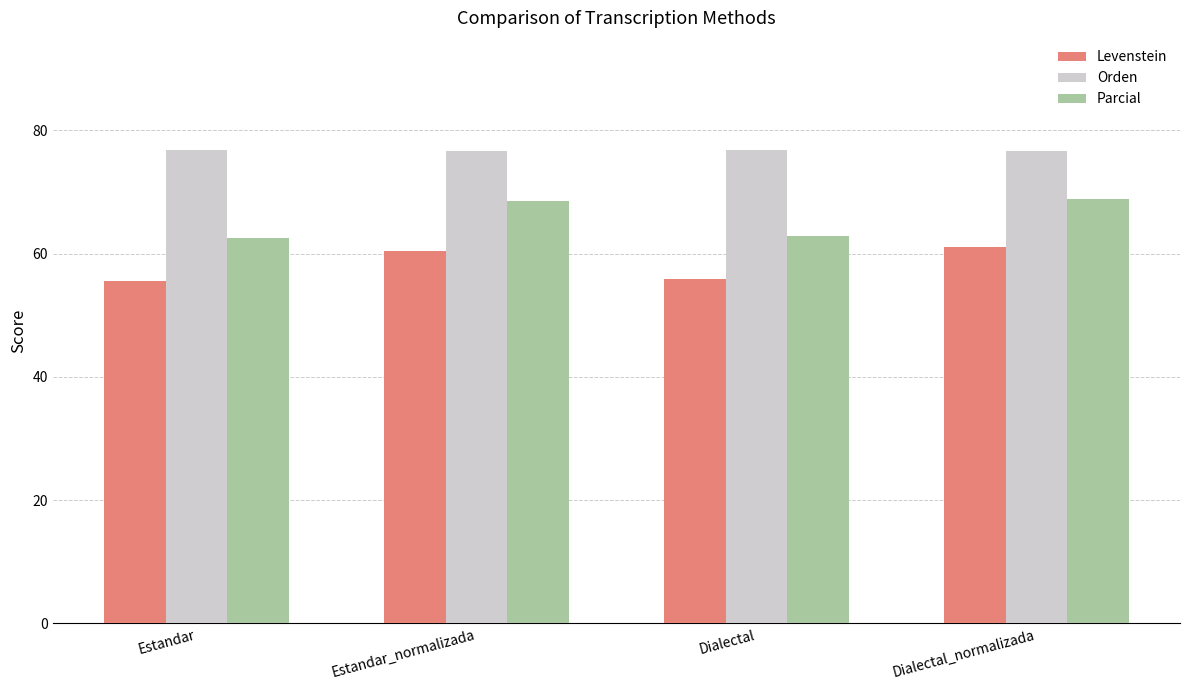

What value does the Orden series have at Estandar?

76.7